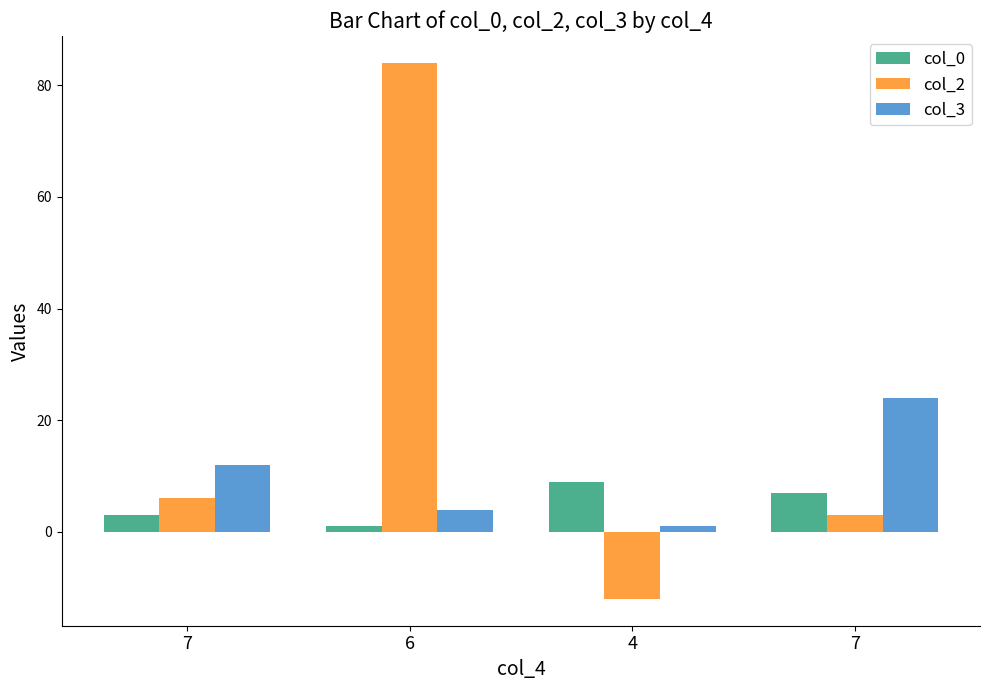

What is the smallest value displayed?

-12